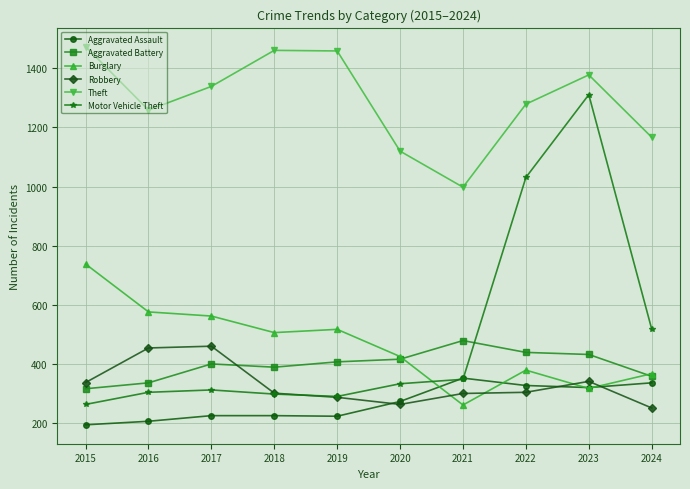

What is the difference between the highest and lowest values at 2018?

1236